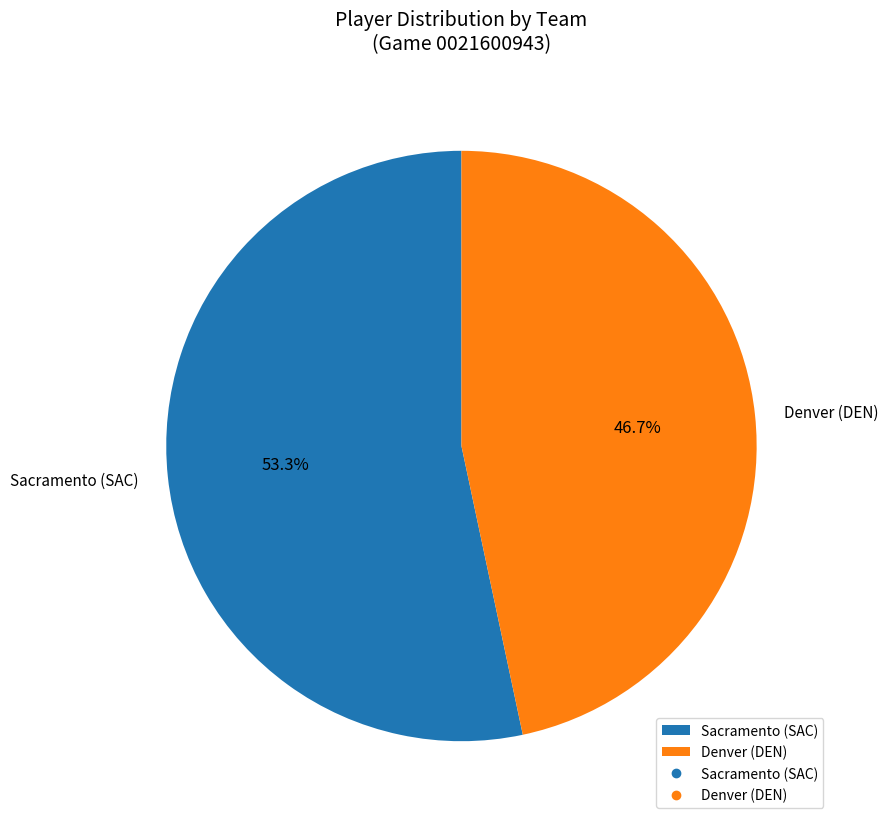

To the nearest percent, what is the difference between the largest and smallest slice percentages?

7%